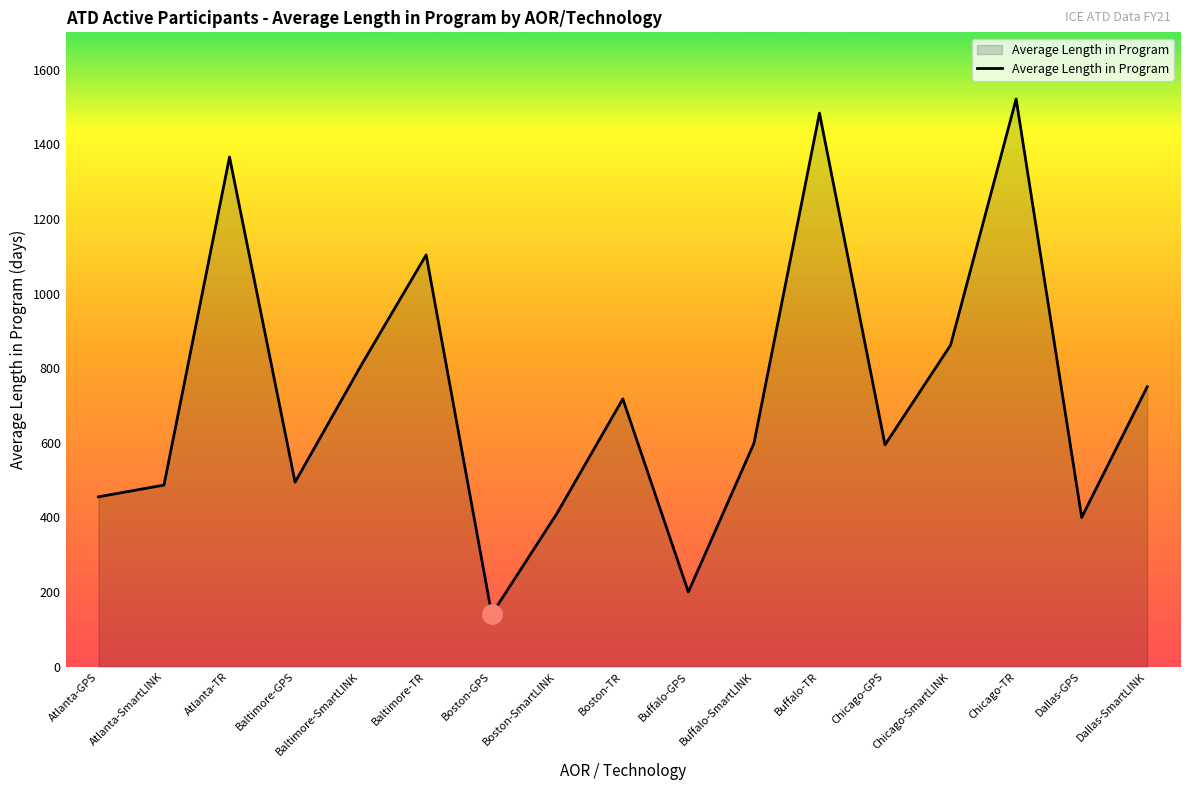

At which label is the value closest to 830?

Baltimore-SmartLINK